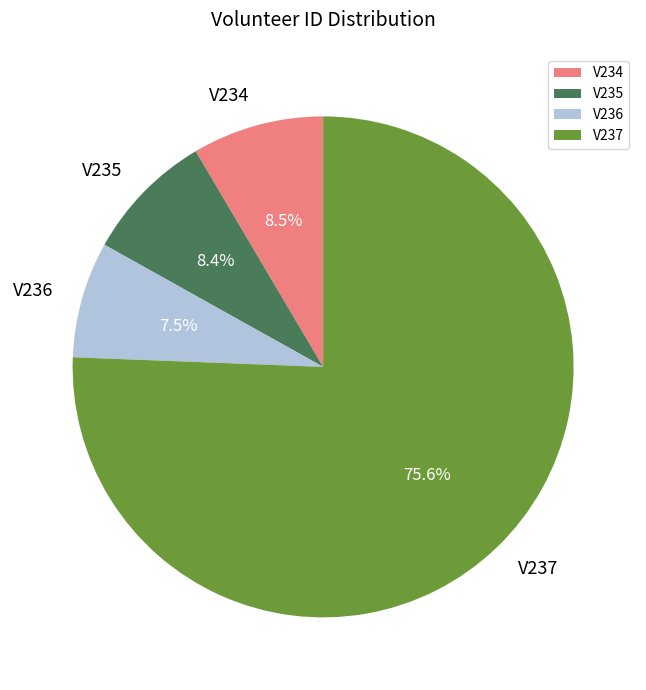

Which category has the smallest portion of the pie?

V236